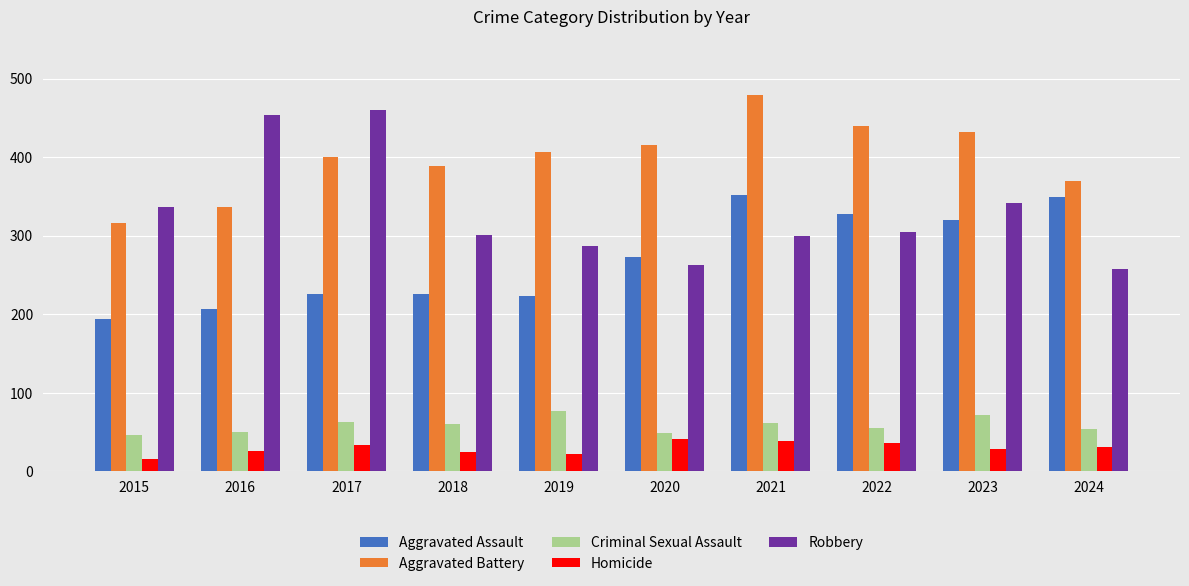

The Aggravated Assault series shows 329 at 2019. True or false?

False